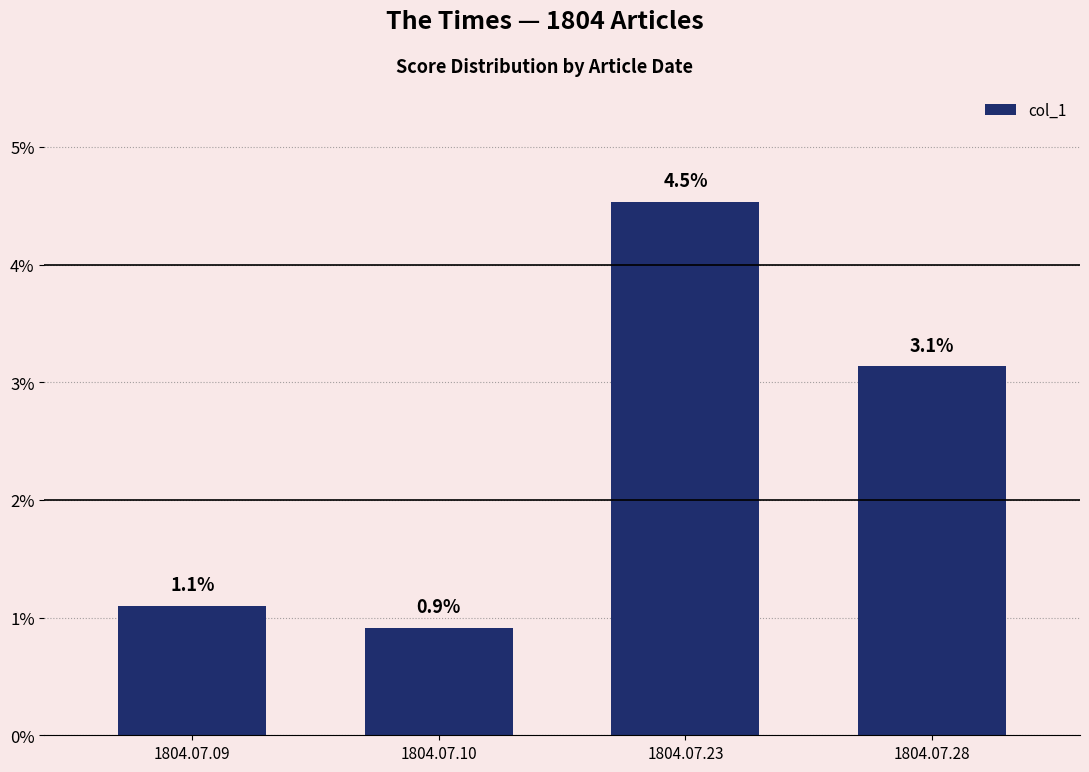

True or false: the data shows 0.1 at 1804.07.28.

False